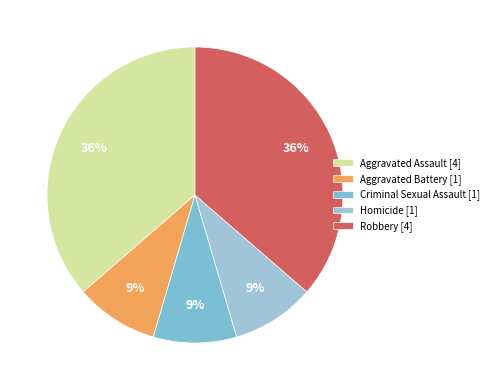

Which slice is the smallest?

Aggravated Battery